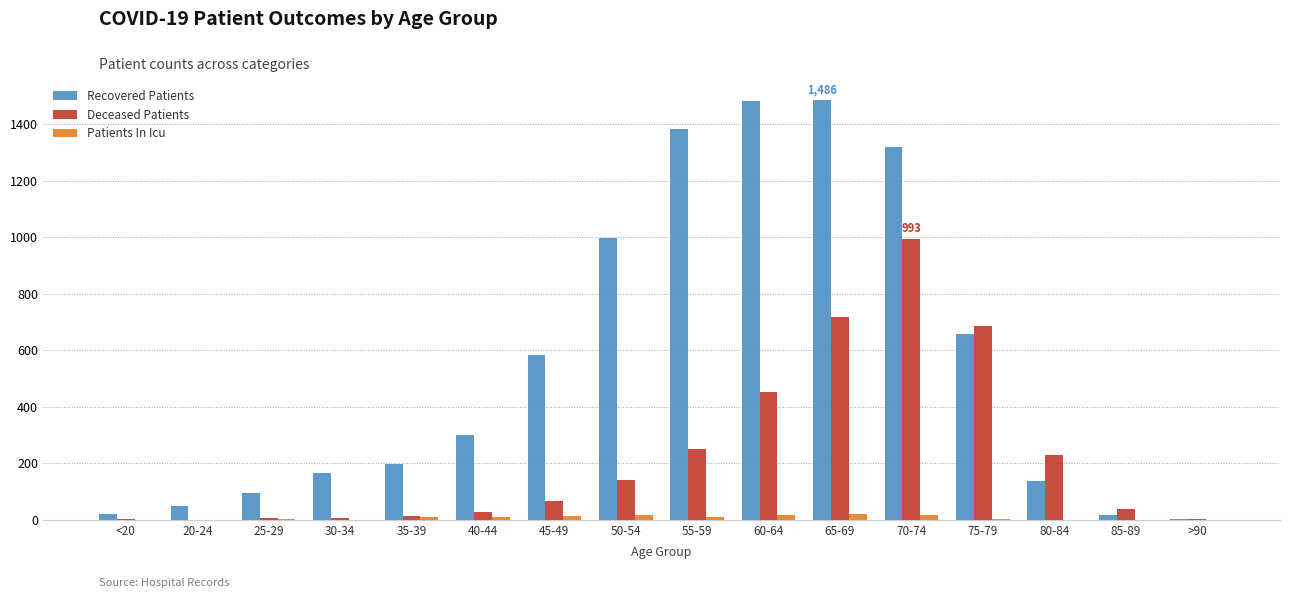

Is it true that Patients In Icu equals 16 at 60-64?

True